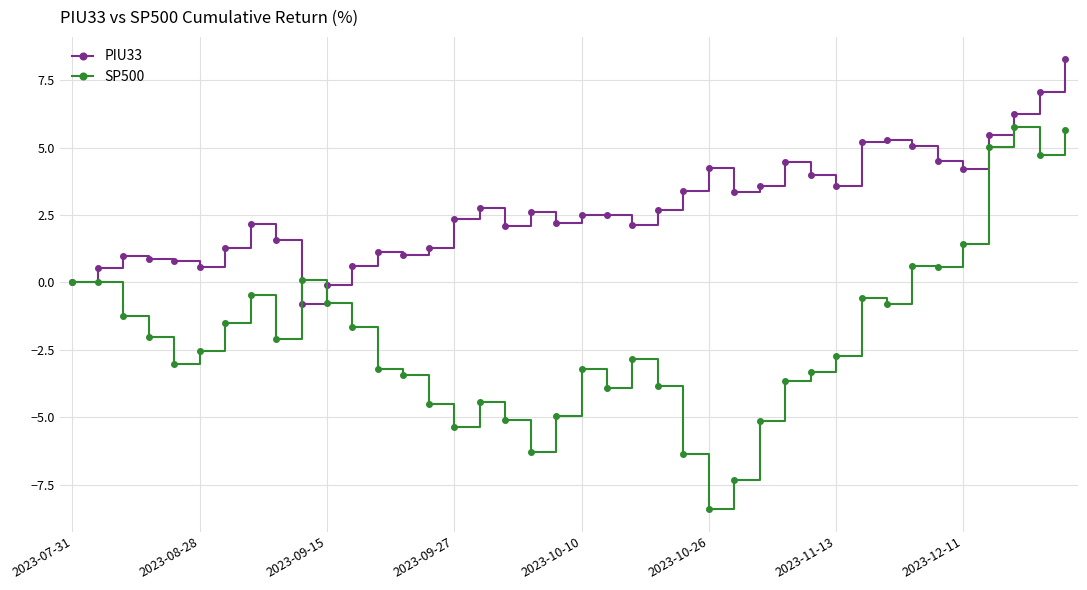

Which series has the largest total across all categories?

PIU33